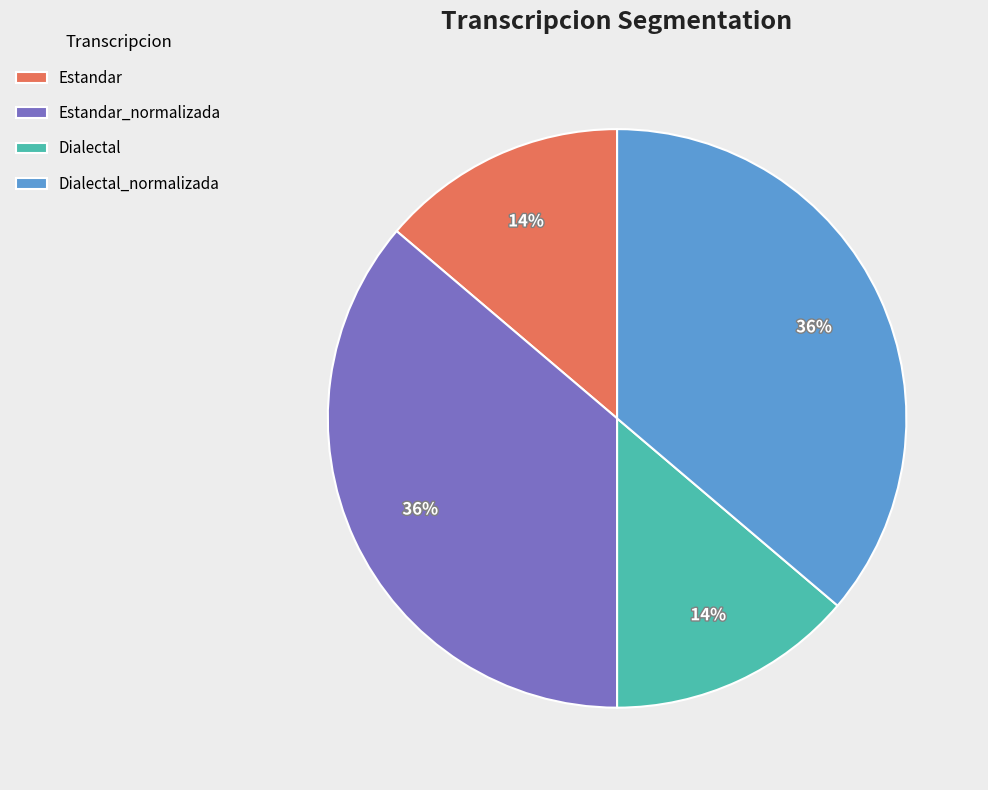

What is the ratio of the value at Estandar_normalizada to the value at Dialectal_normalizada?

1.0